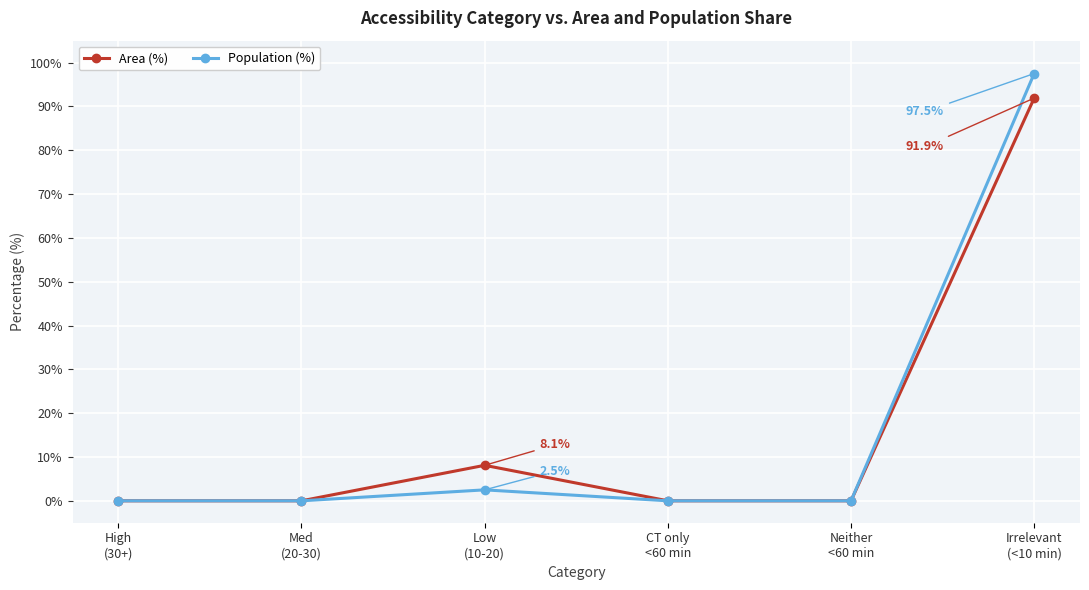

What is the maximum value for Area (%)?

91.9